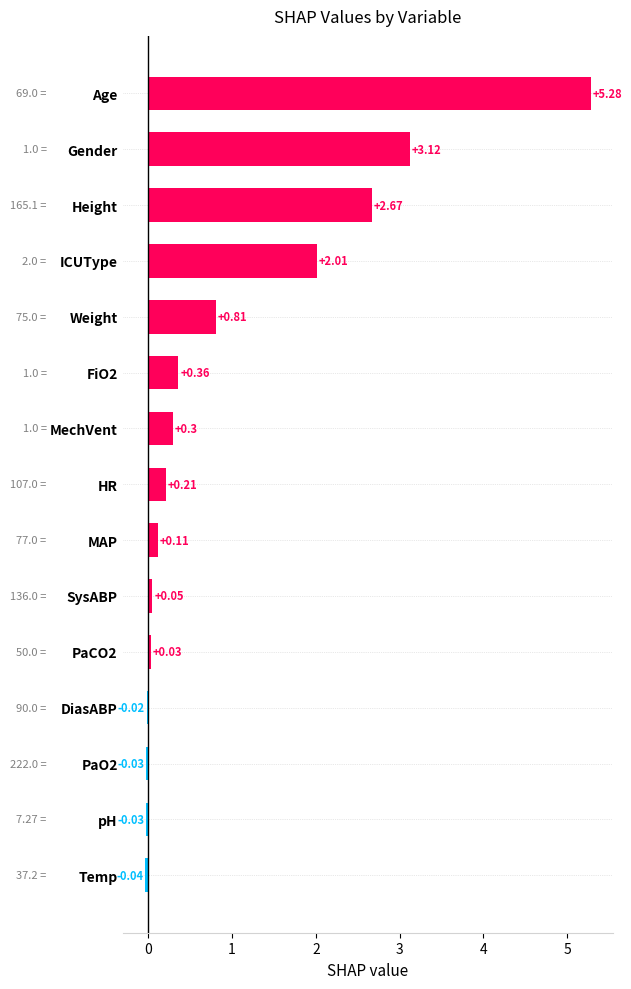

Which has a higher value, FiO2 or MechVent?

FiO2